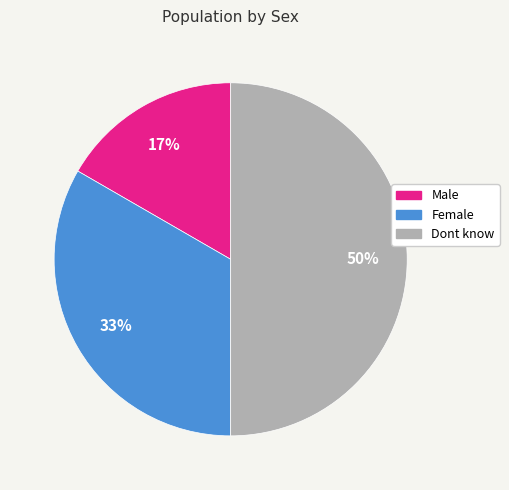

The Female slice represents 46% of the pie. True or false?

False